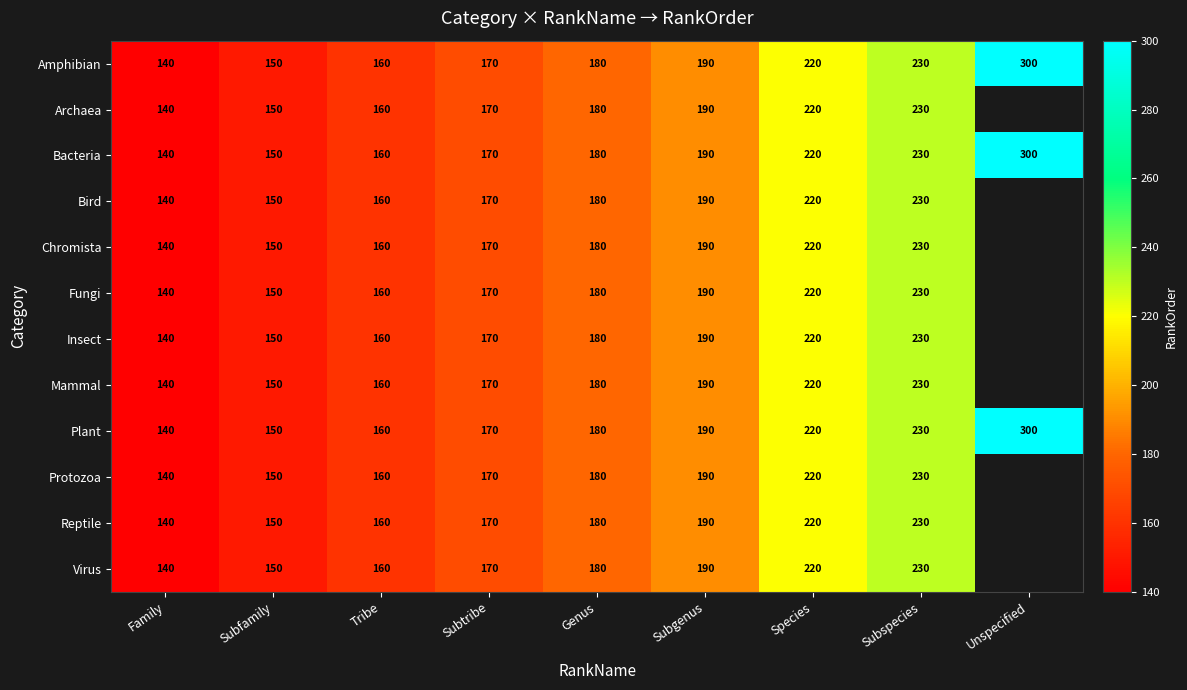

The value of Plant at Tribe is 160. True or false?

True